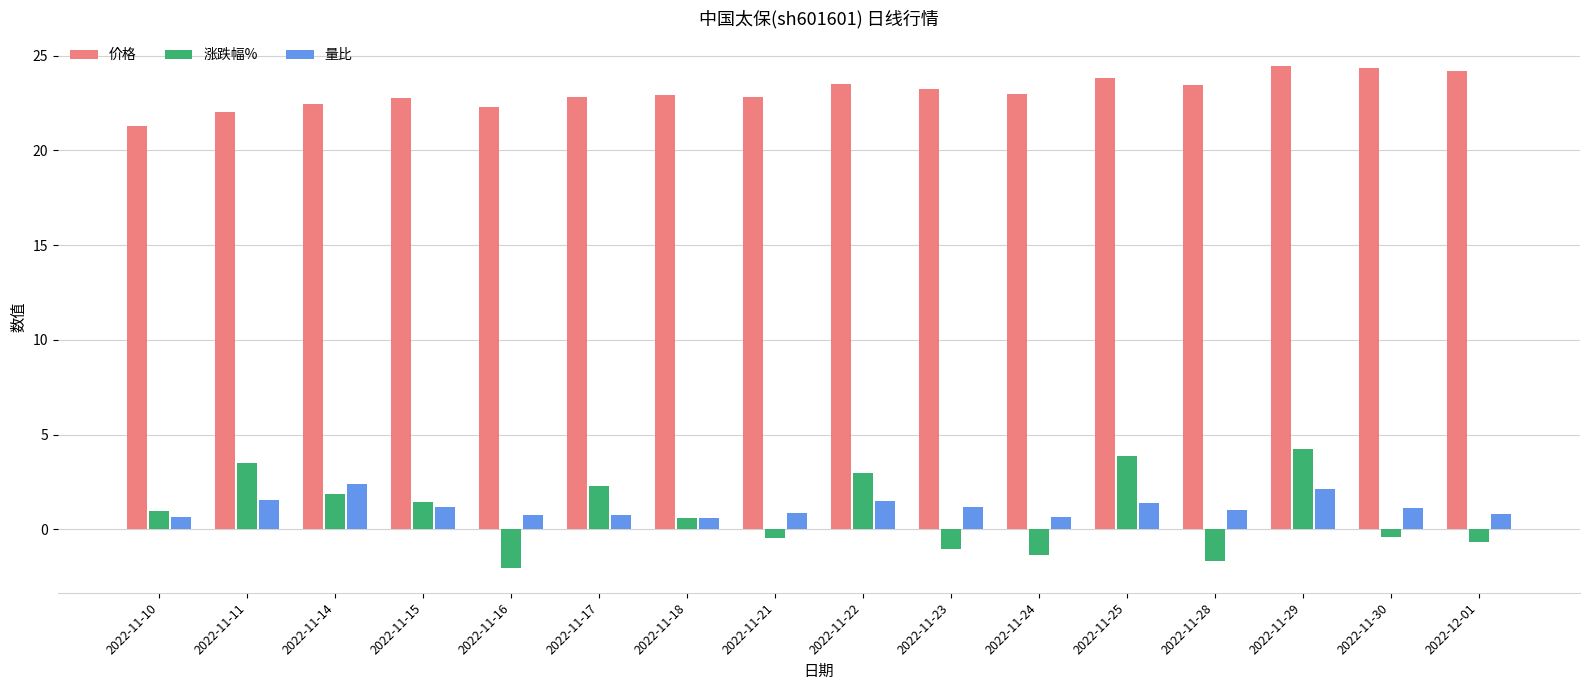

Which series changed the most between 2022-11-14 and 2022-11-16?

涨跌幅%